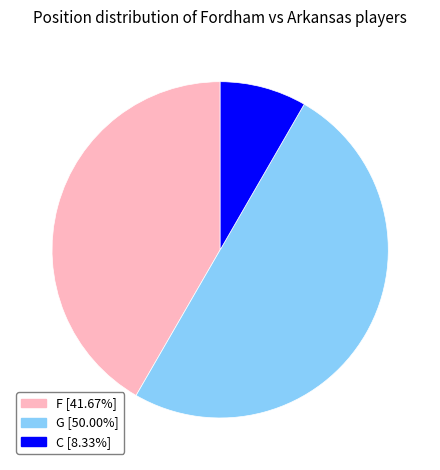

Combined, do G [50.00%] and F [41.67%] account for over 50%?

Yes